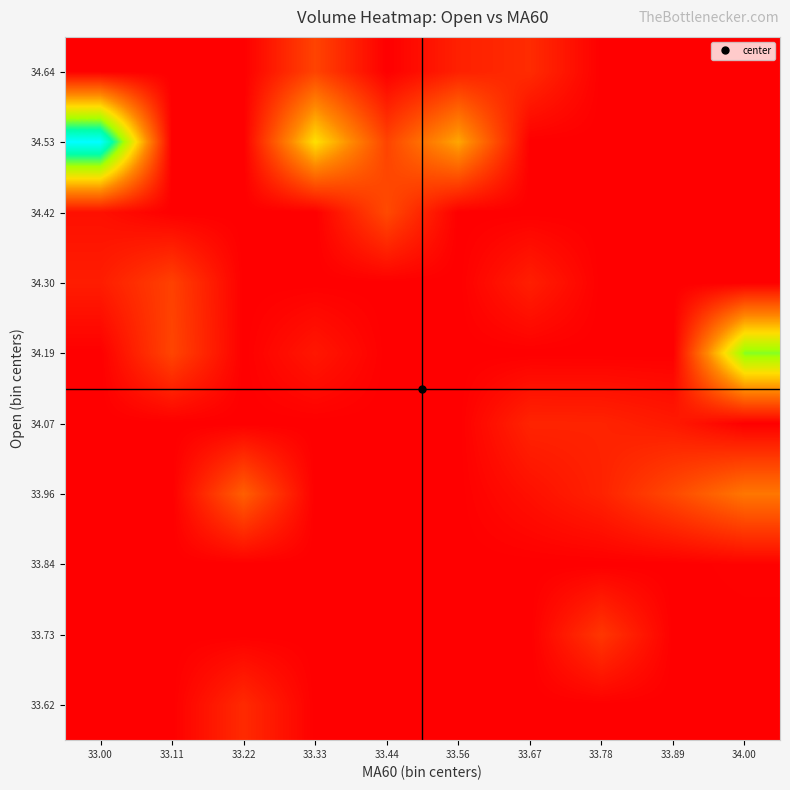

Reading left to right, list all the values displayed in this chart.

33.62: 33.00=0.0	33.11=0.0	33.22=1435.4	33.33=0.0	33.44=0.0	33.56=0.0	33.67=0.0	33.78=0.0	33.89=0.0	34.00=0.0
33.73: 33.00=0.0	33.11=0.0	33.22=0.0	33.33=0.0	33.44=0.0	33.56=0.0	33.67=0.0	33.78=1844.5	33.89=0.0	34.00=0.0
33.84: 33.00=0.0	33.11=0.0	33.22=0.0	33.33=0.0	33.44=0.0	33.56=0.0	33.67=0.0	33.78=0.0	33.89=0.0	34.00=100.0
33.96: 33.00=0.0	33.11=0.0	33.22=3201.9	33.33=0.0	33.44=0.0	33.56=0.0	33.67=552.2	33.78=1166.9	33.89=2479.2	34.00=4000.4
34.07: 33.00=0.0	33.11=0.0	33.22=0.0	33.33=0.0	33.44=0.0	33.56=0.0	33.67=1226.2	33.78=1200.4	33.89=881.7	34.00=0.0
34.19: 33.00=0.0	33.11=2332.9	33.22=0.0	33.33=790.8	33.44=0.0	33.56=0.0	33.67=0.0	33.78=0.0	33.89=0.0	34.00=9628.8
34.30: 33.00=987.4	33.11=2204.0	33.22=0.0	33.33=0.0	33.44=0.0	33.56=0.0	33.67=1048.6	33.78=0.0	33.89=0.0	34.00=0.0
34.42: 33.00=561.5	33.11=0.0	33.22=0.0	33.33=0.0	33.44=2500.0	33.56=0.0	33.67=0.0	33.78=0.0	33.89=0.0	34.00=0.0
34.53: 33.00=13726.0	33.11=0.0	33.22=0.0	33.33=6955.5	33.44=2300.5	33.56=5399.2	33.67=0.0	33.78=0.0	33.89=0.0	34.00=0.0
34.64: 33.00=0.0	33.11=0.0	33.22=0.0	33.33=2286.2	33.44=0.0	33.56=1114.8	33.67=1472.6	33.78=0.0	33.89=0.0	34.00=0.0